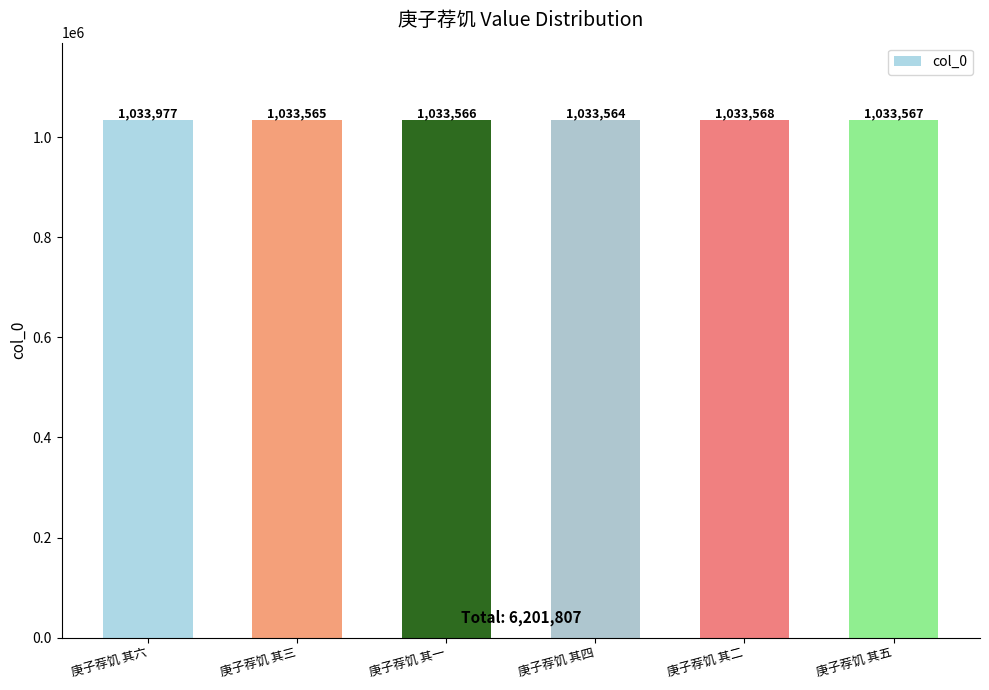

Where is the data nearest to the value 1033770?

庚子荐饥 其二